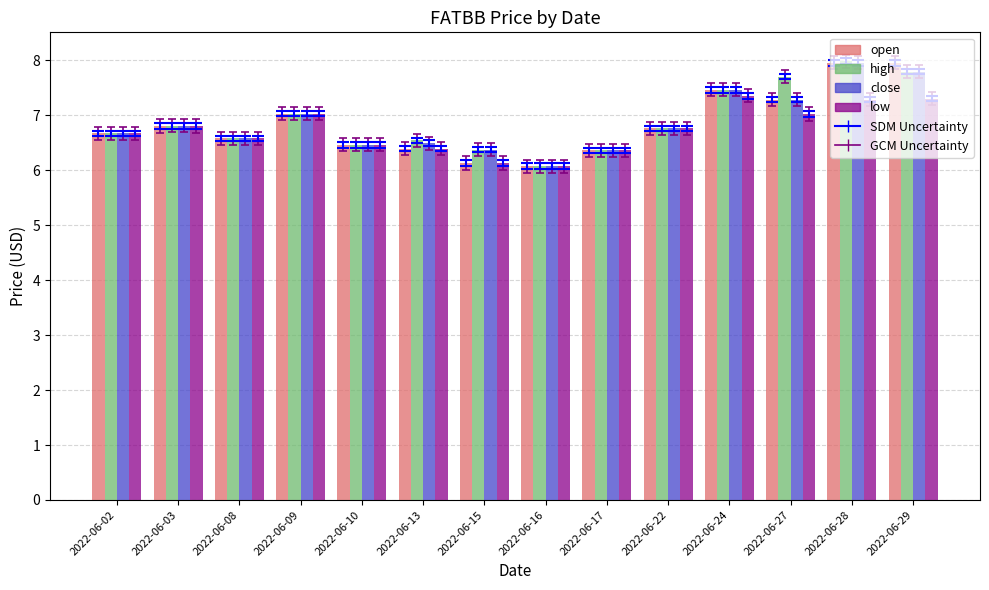

What is the total value across all series at 2022-06-13?

25.8